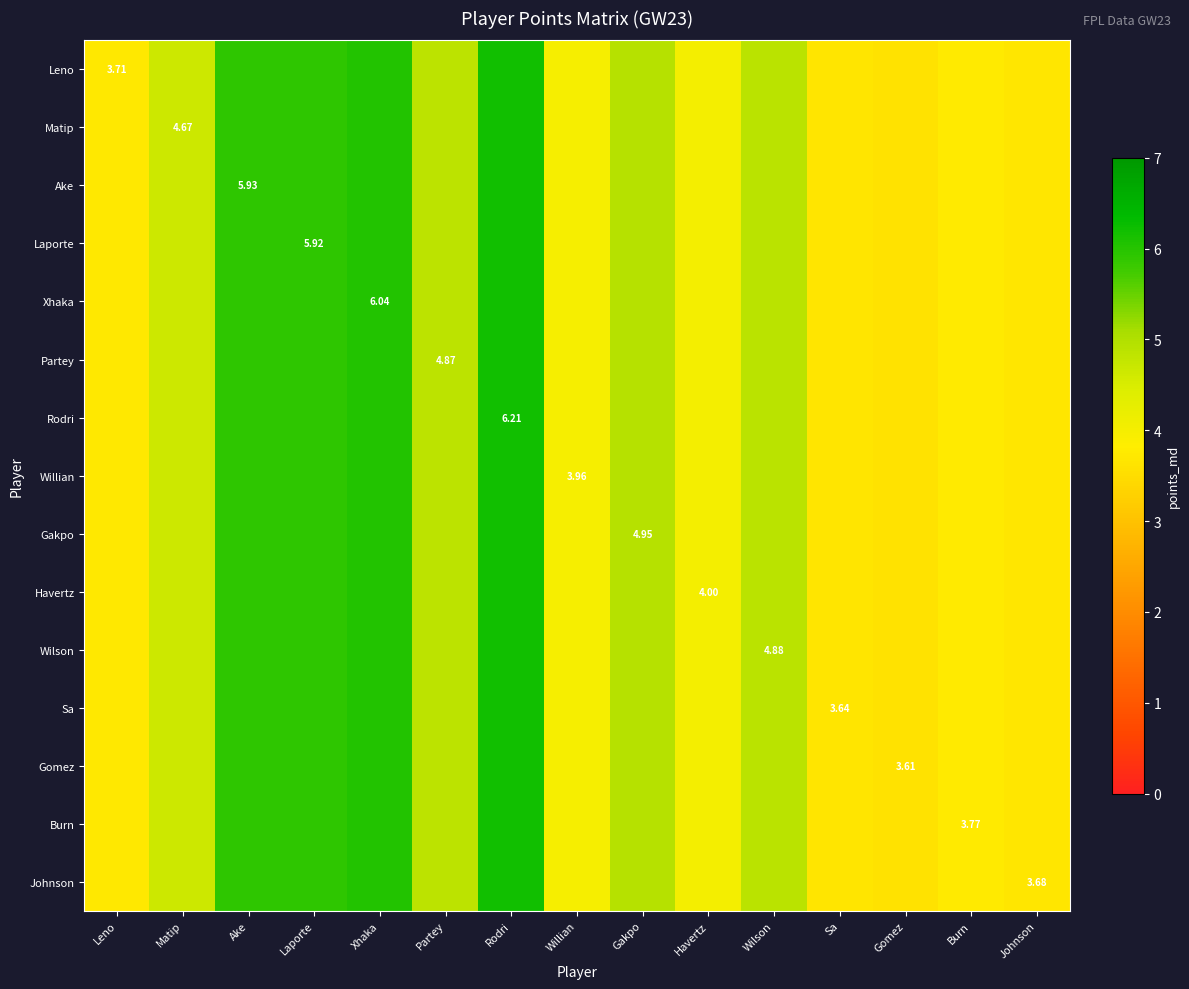

What is the difference between the second highest and second lowest values in the Burn series?

2.4